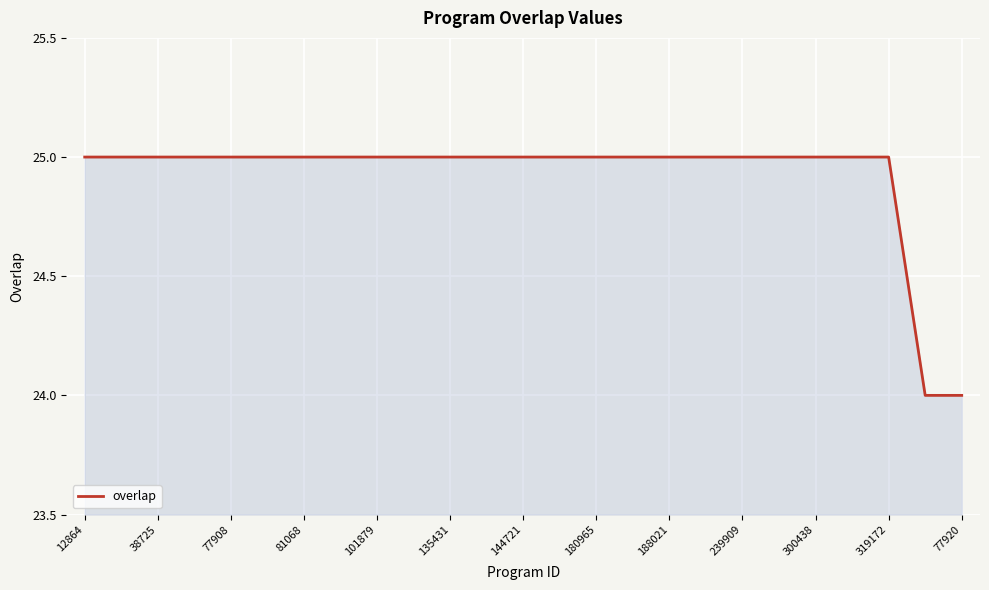

What is the greatest value displayed?

25